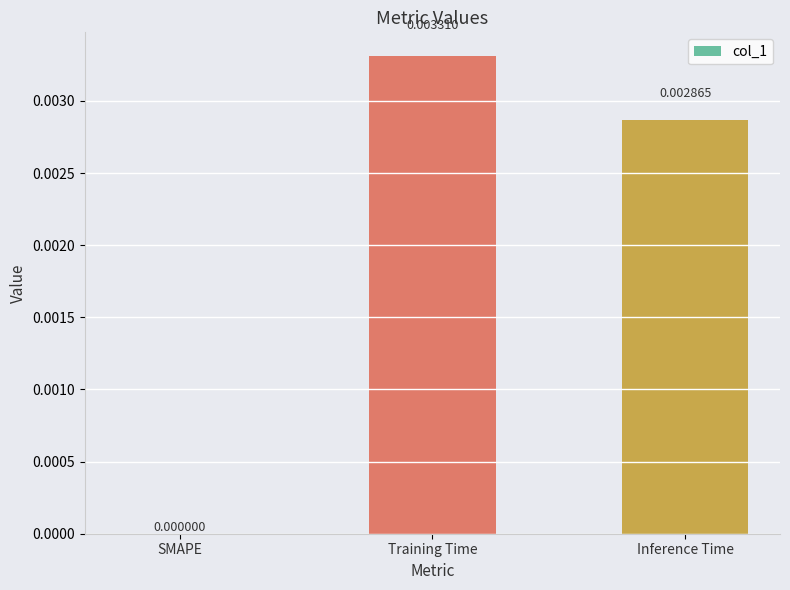

Where is the data nearest to the value 0?

SMAPE